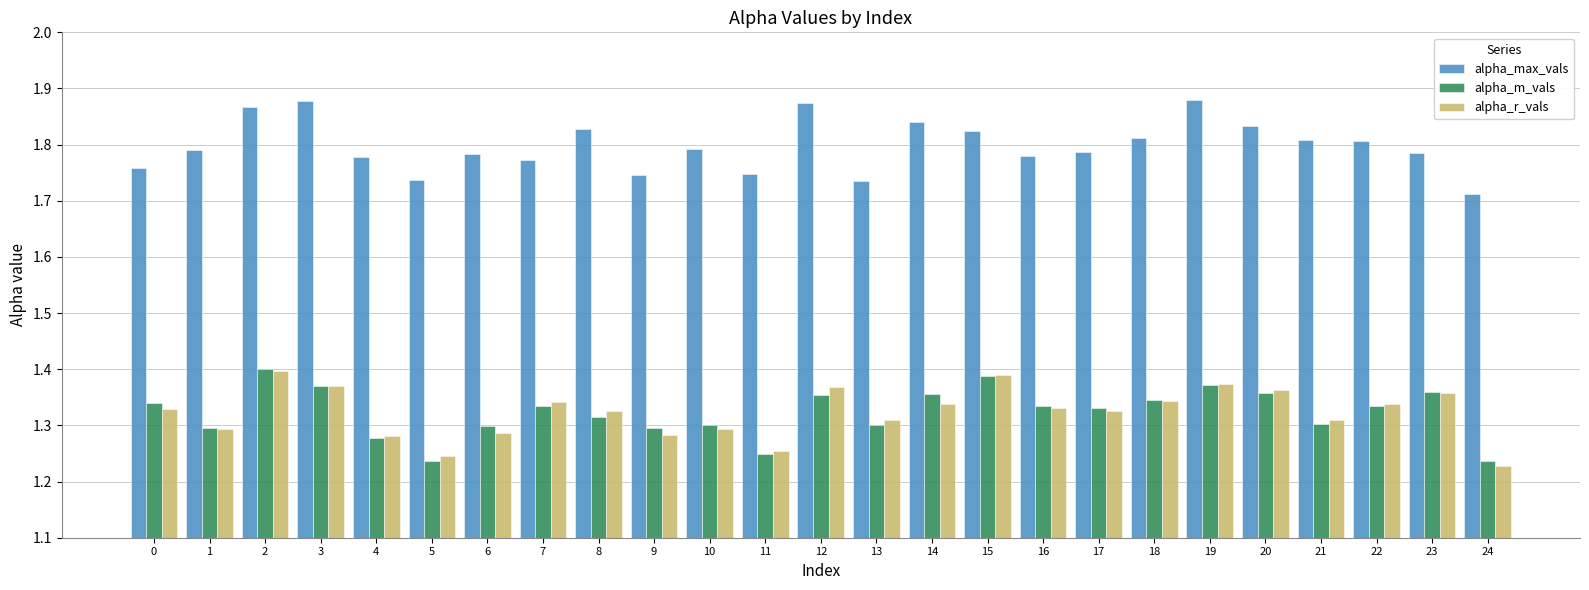

At which label is alpha_max_vals closest to 1?

24